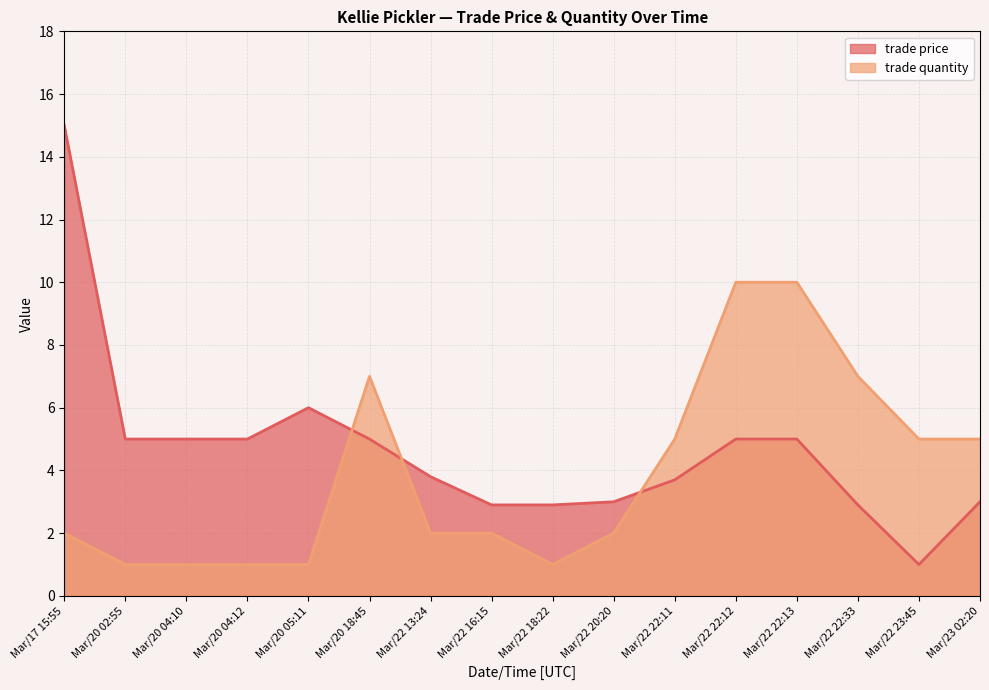

What is the value of the trade price point at the 1st from the left?

15.0